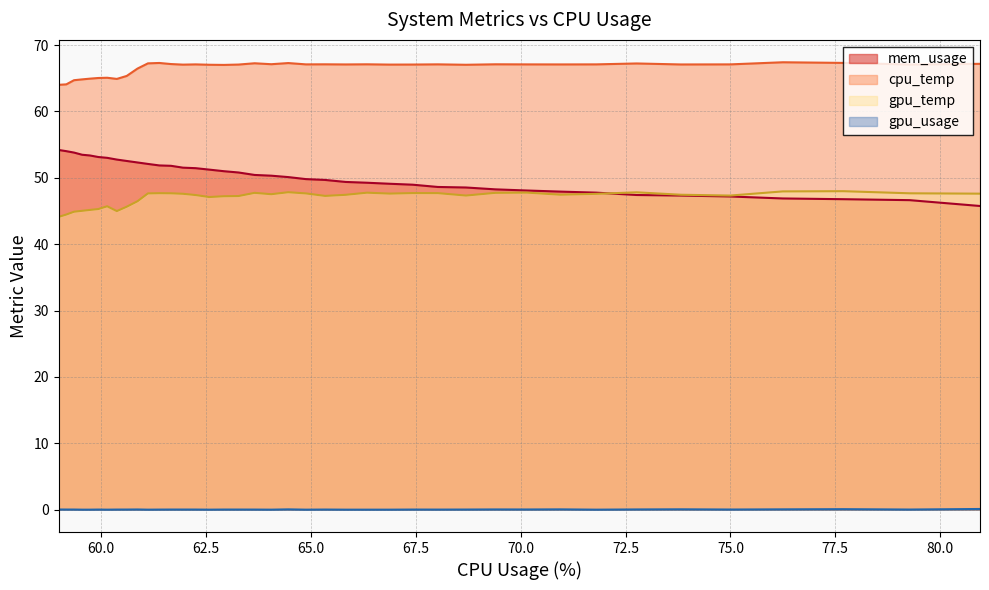

True or false: gpu_temp and gpu_usage cross at least once.

False